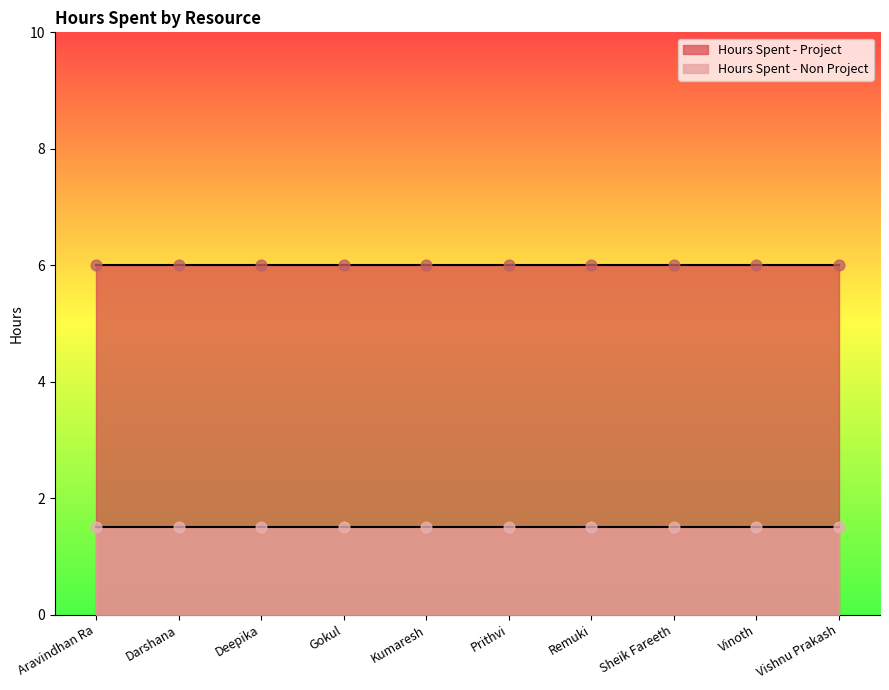

Which series contains the lowest Y value?

Hours Spent - Non Project